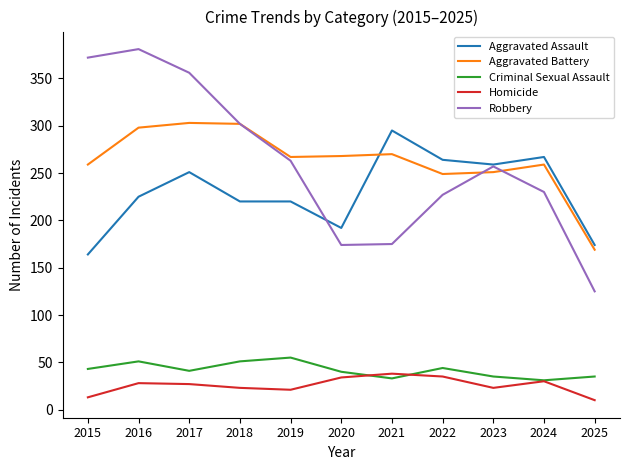

Which label corresponds to the largest value in the chart?

2016